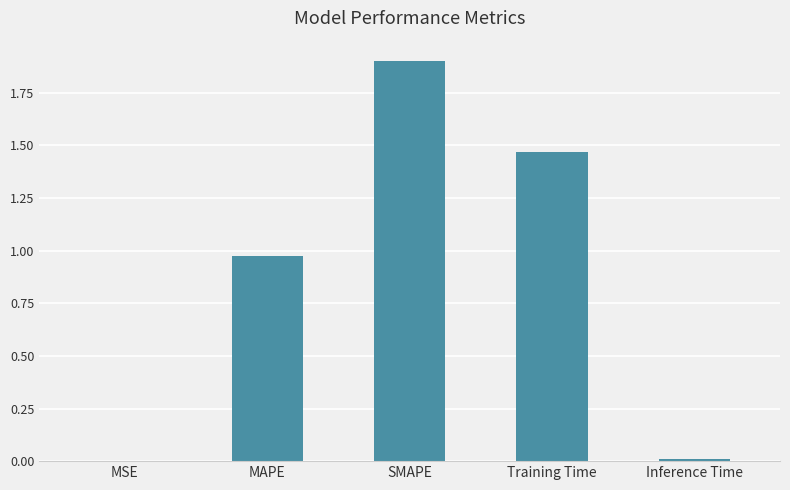

How many data points does each series have?

5